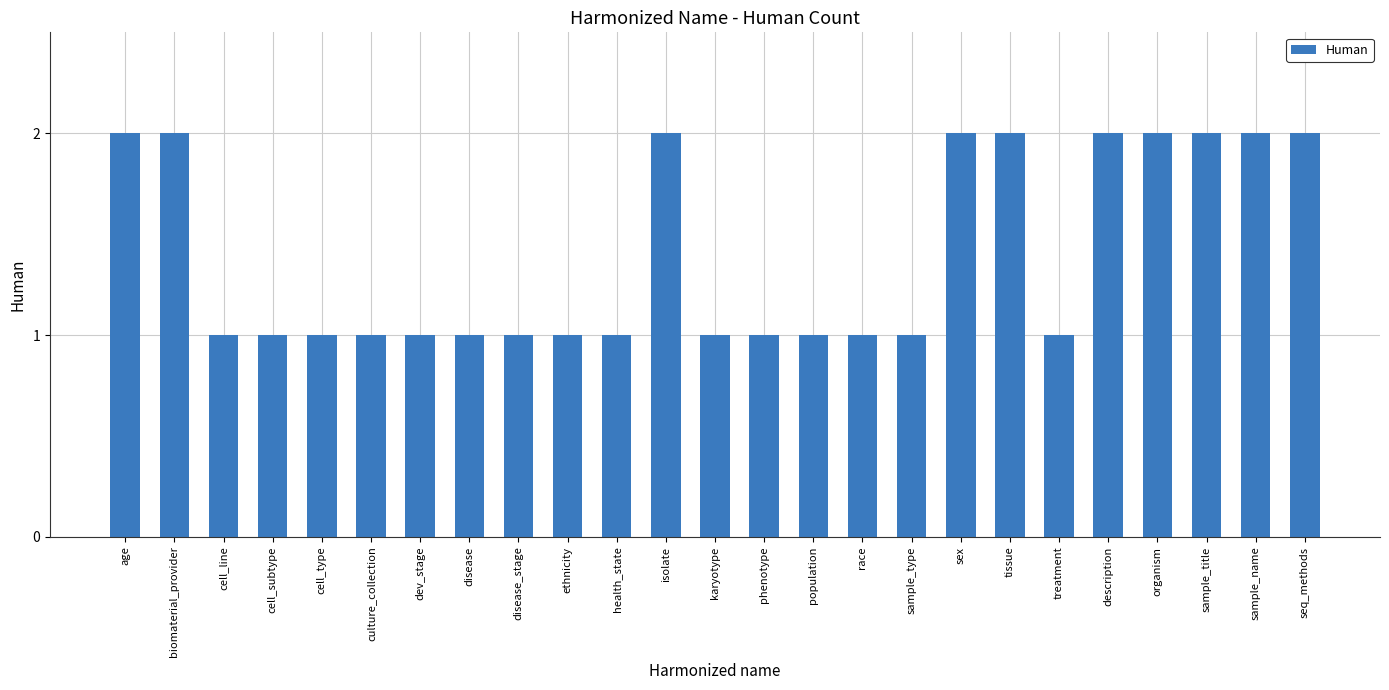

Is it true that the value at cell_line is 0?

False